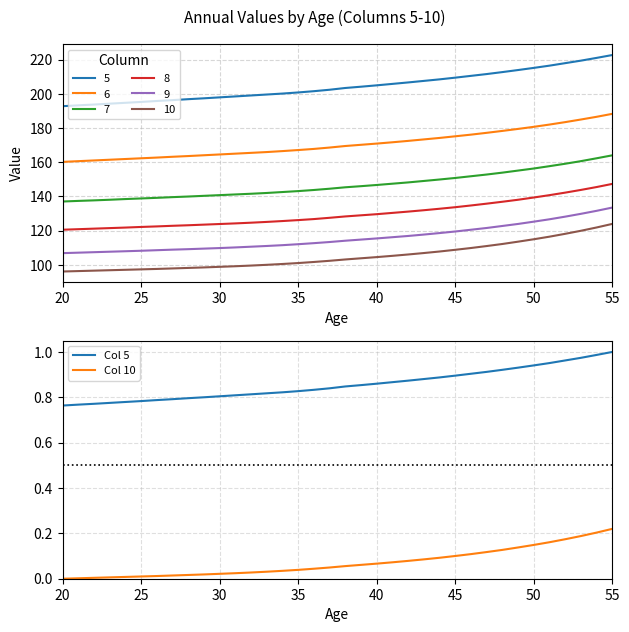

How many data points does each series have?

36